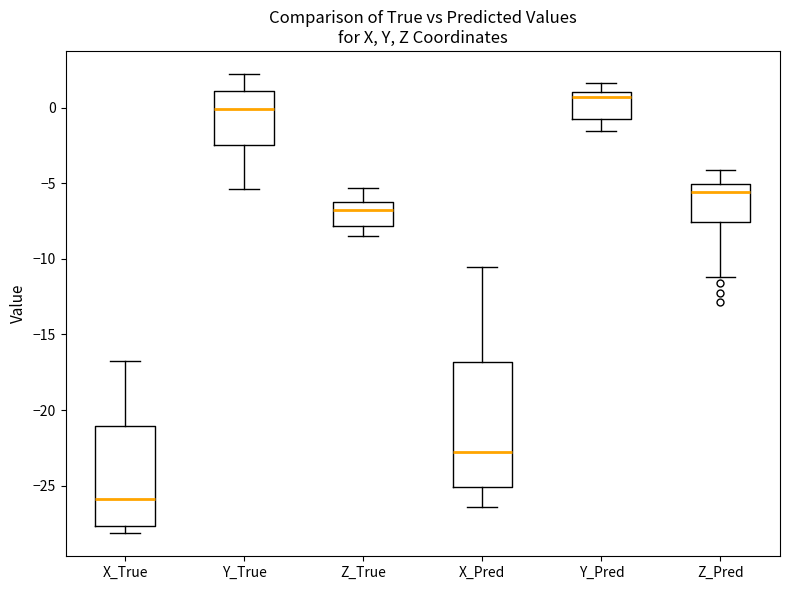

Which box's median line is the highest?

Y_Pred